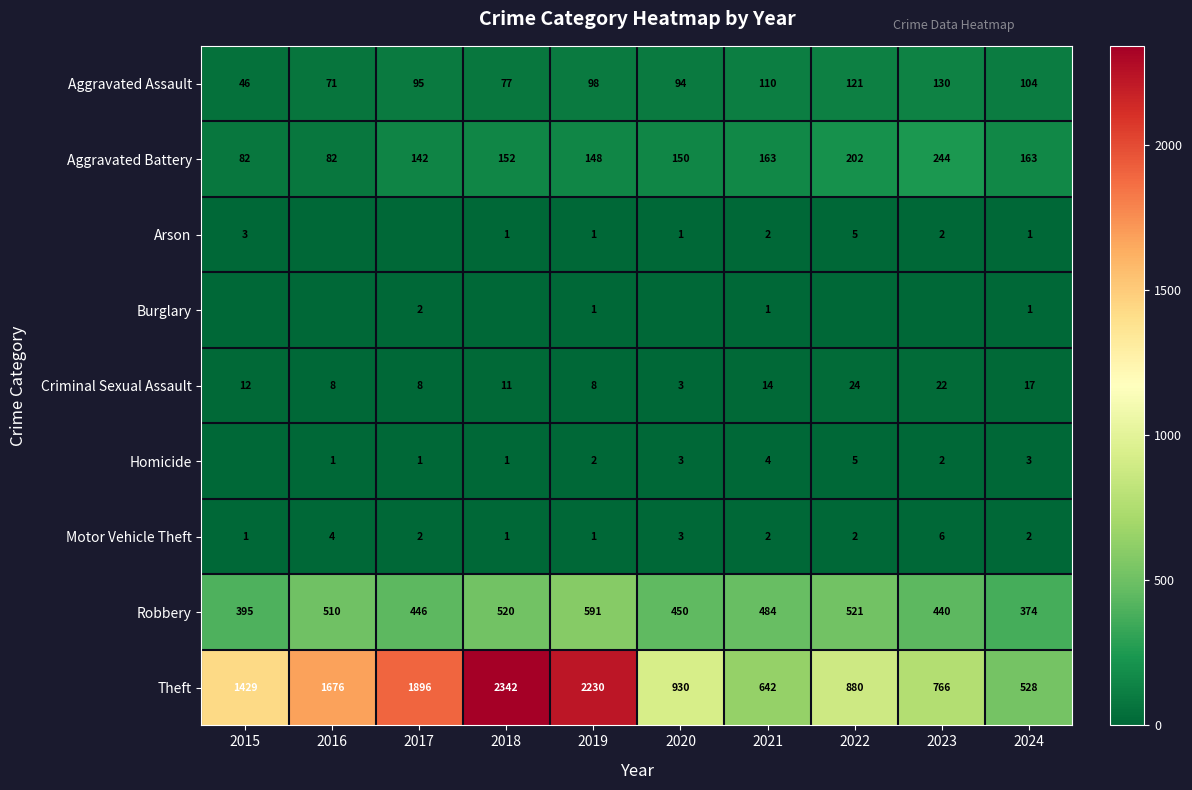

What is the difference between the maximum and minimum values in the Criminal Sexual Assault series?

21